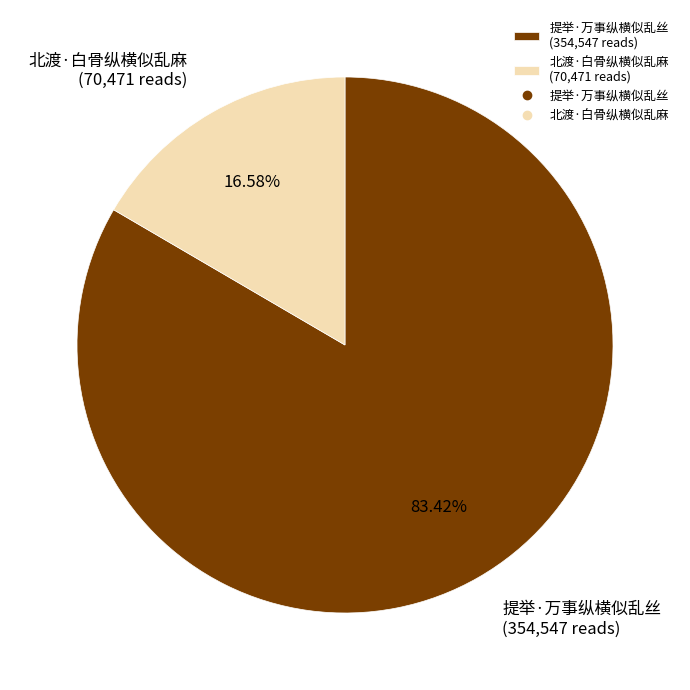

What percentage do 提举·万事纵横似乱丝 and 北渡·白骨纵横似乱麻 together represent?

100.0%